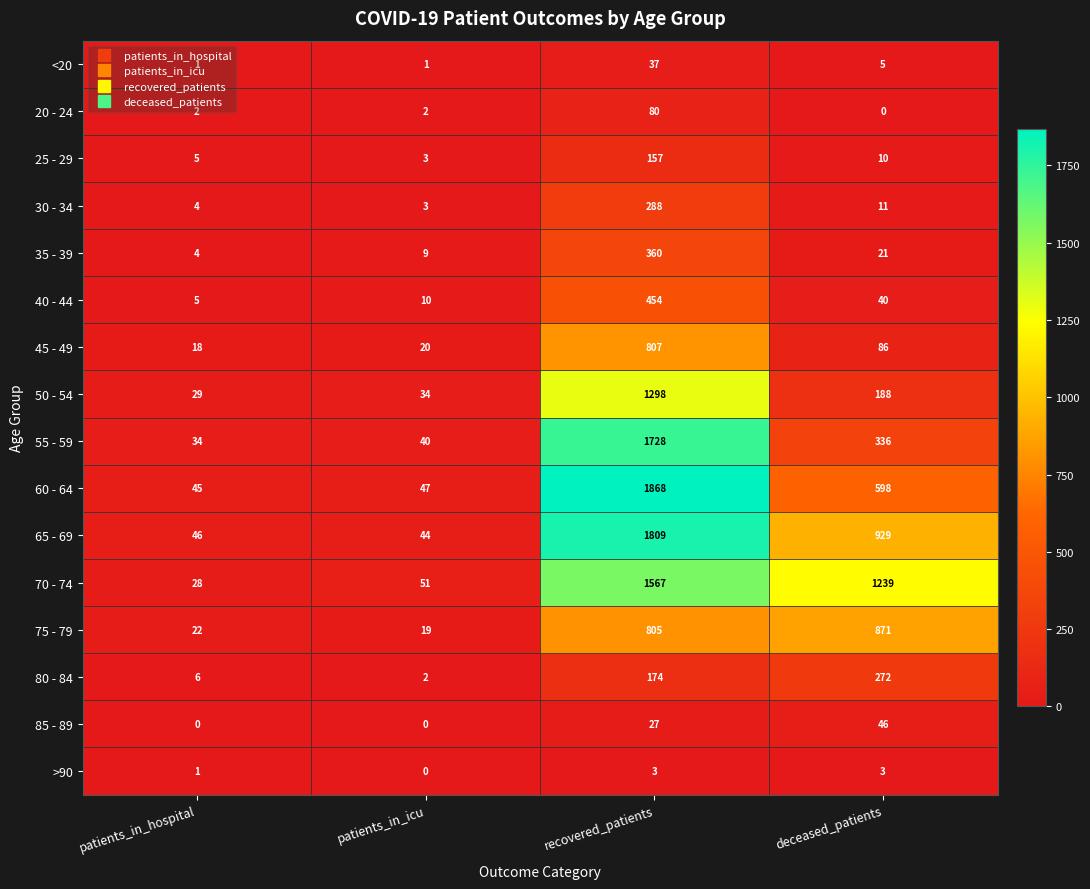

The 65 - 69 series shows 1310 at deceased_patients. True or false?

False